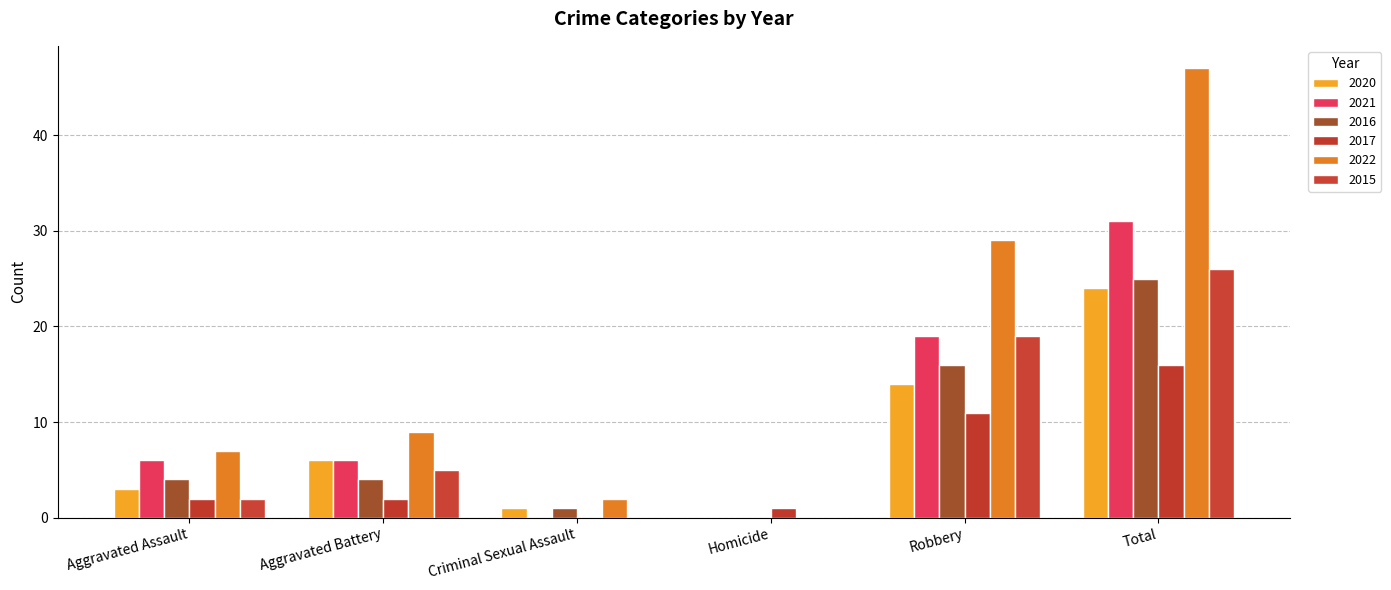

Where is 2020 nearest to the value 12?

Robbery